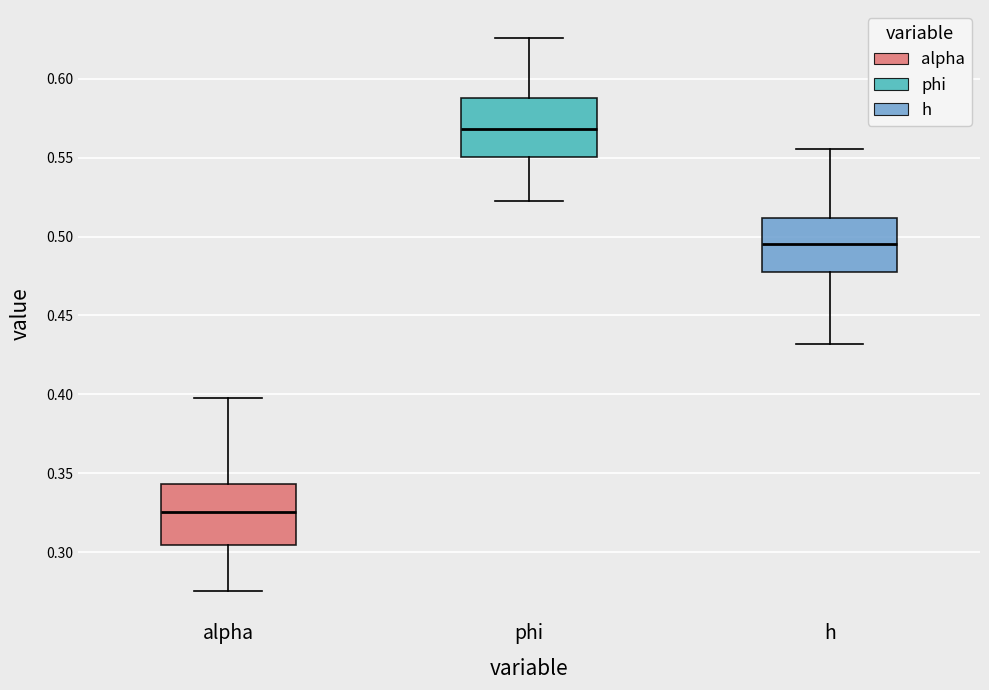

Reading left to right, transcribe this box plot: for each box, give where its median line is, the range the box spans, and where its two whiskers end, as read against the y-axis. The values are not printed on the chart, so give them approximately, as read against the axis.

alpha: median 0.325, box 0.305 to 0.345, whiskers 0.275 to 0.400
phi: median 0.570, box 0.550 to 0.590, whiskers 0.520 to 0.625
h: median 0.495, box 0.480 to 0.510, whiskers 0.430 to 0.555